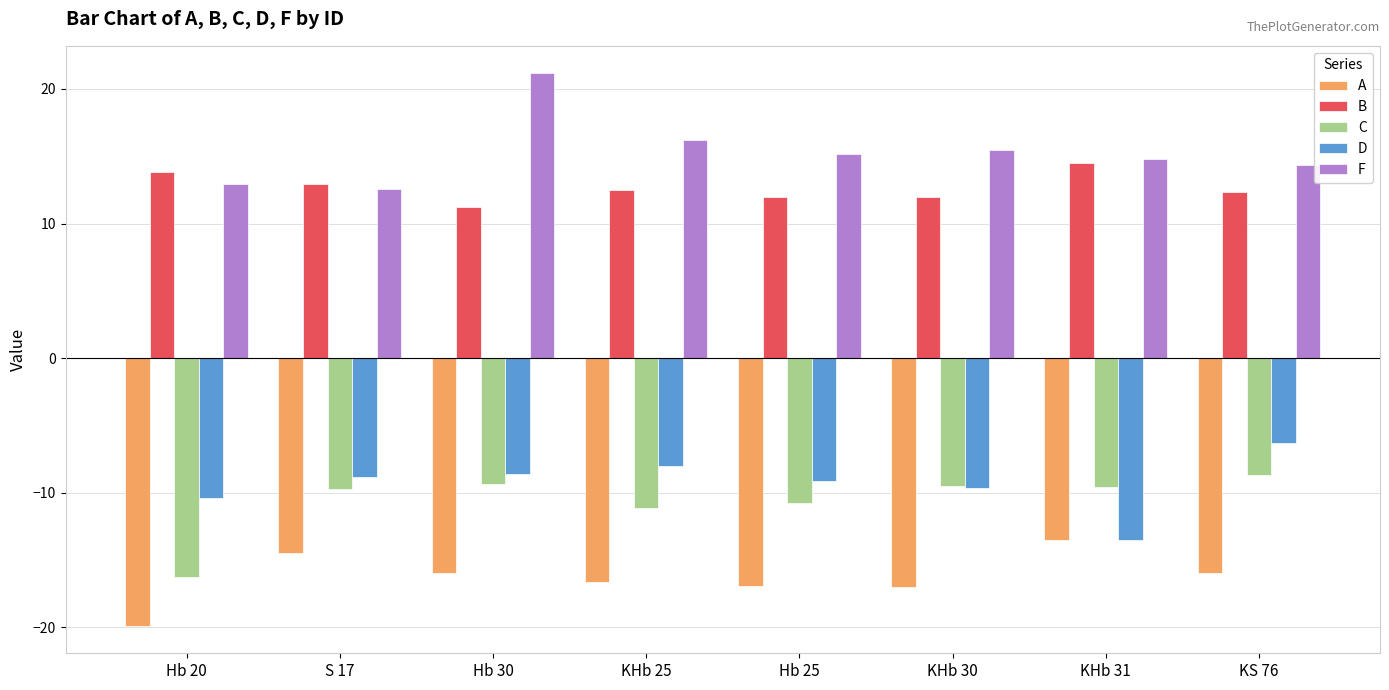

What is the spread (max minus min) of values at Hb 30?

37.1